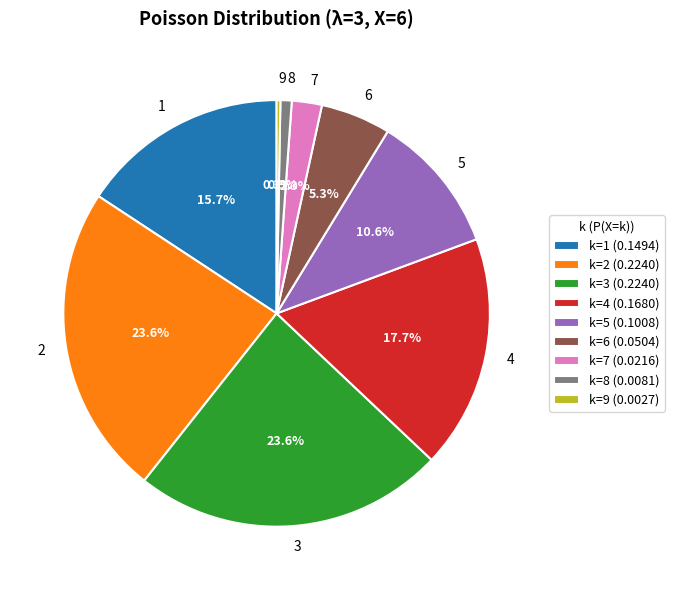

Combined, do 3 and 8 account for over 50%?

No